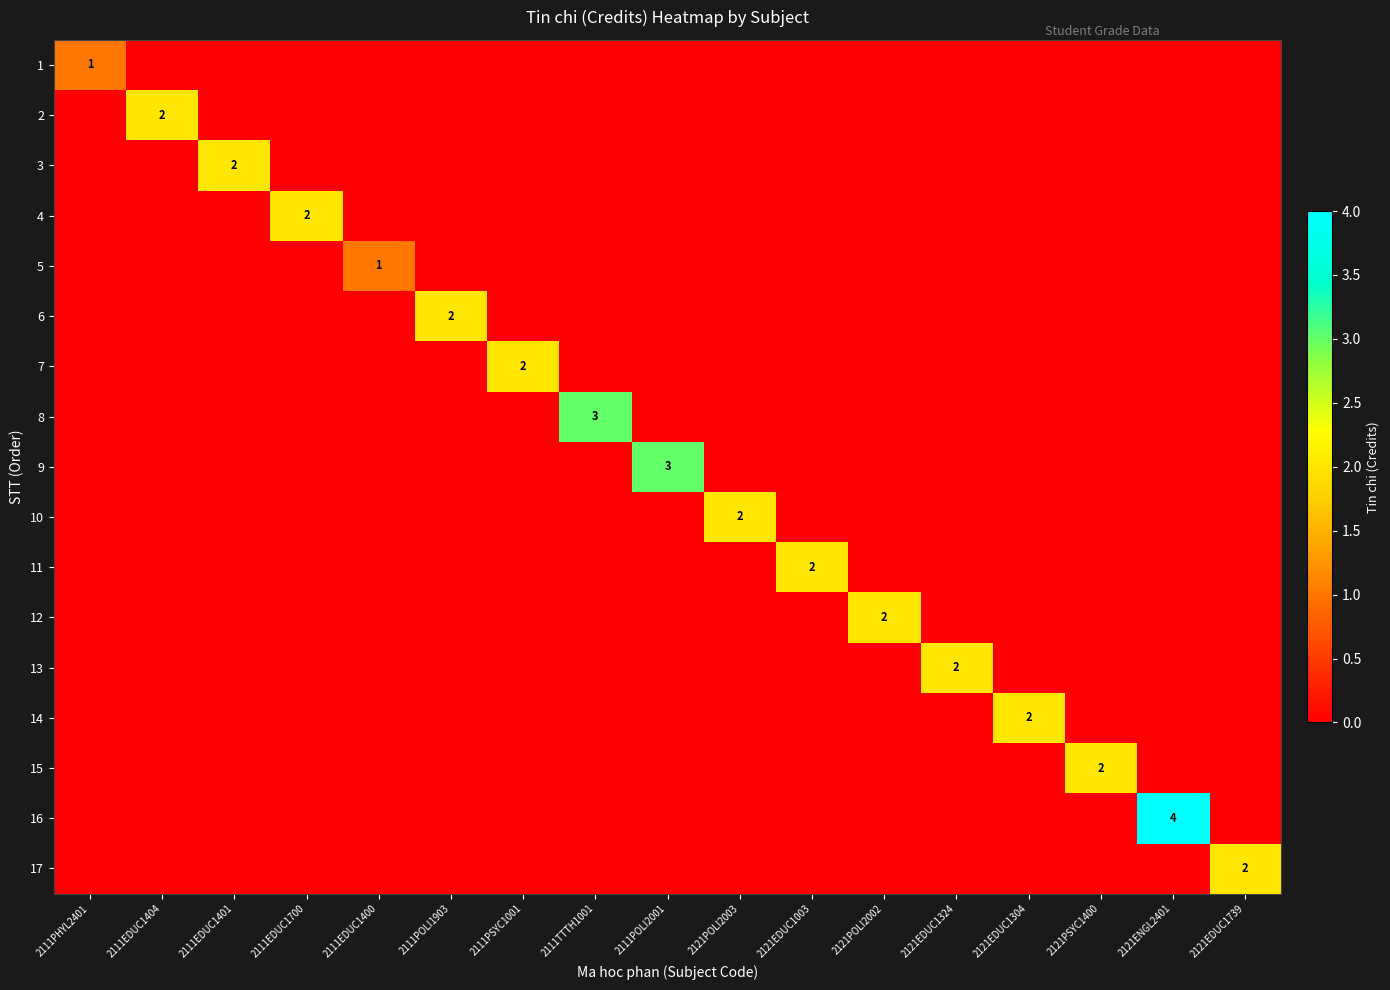

How many data points in 7 are above 0?

1